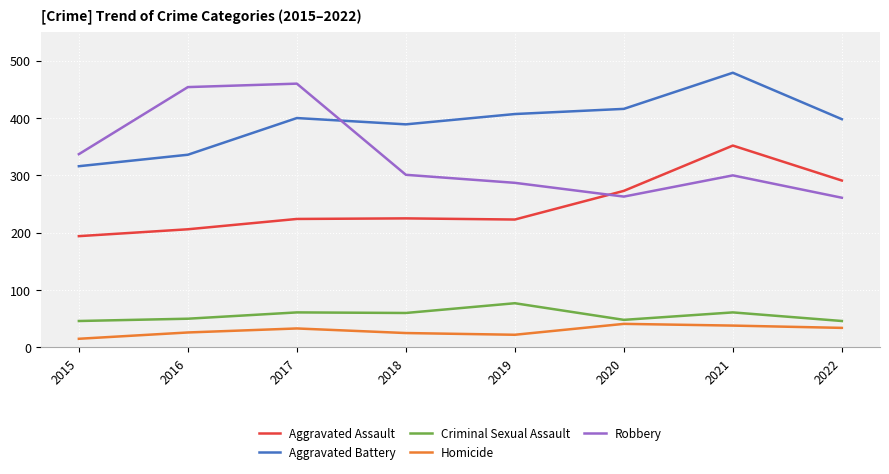

Which category has the lowest value in the Homicide series?

2015